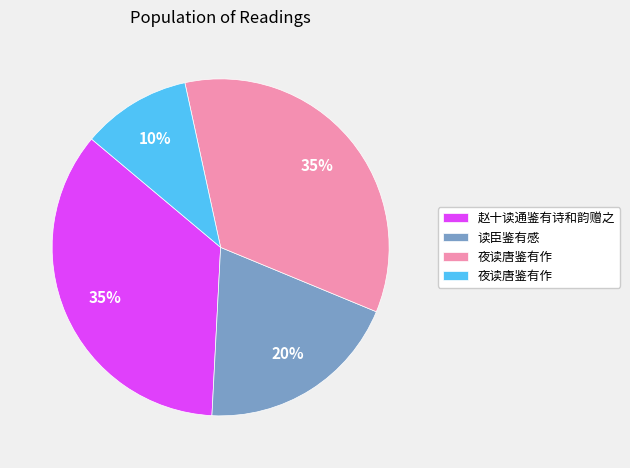

To the nearest percent, what is the difference between the largest and smallest slice percentages?

25%